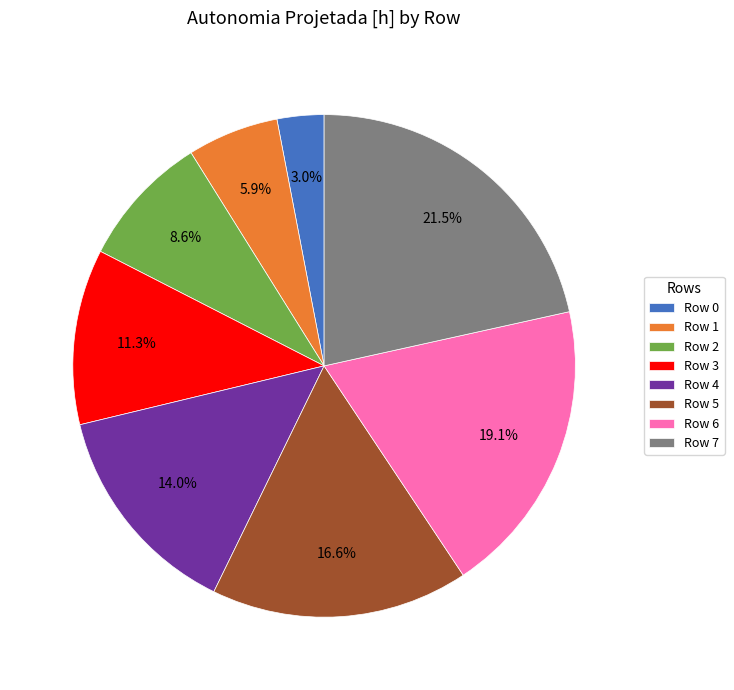

Rank the categories by value from highest to lowest.

Row 7, Row 6, Row 5, Row 4, Row 3, Row 2, Row 1, Row 0